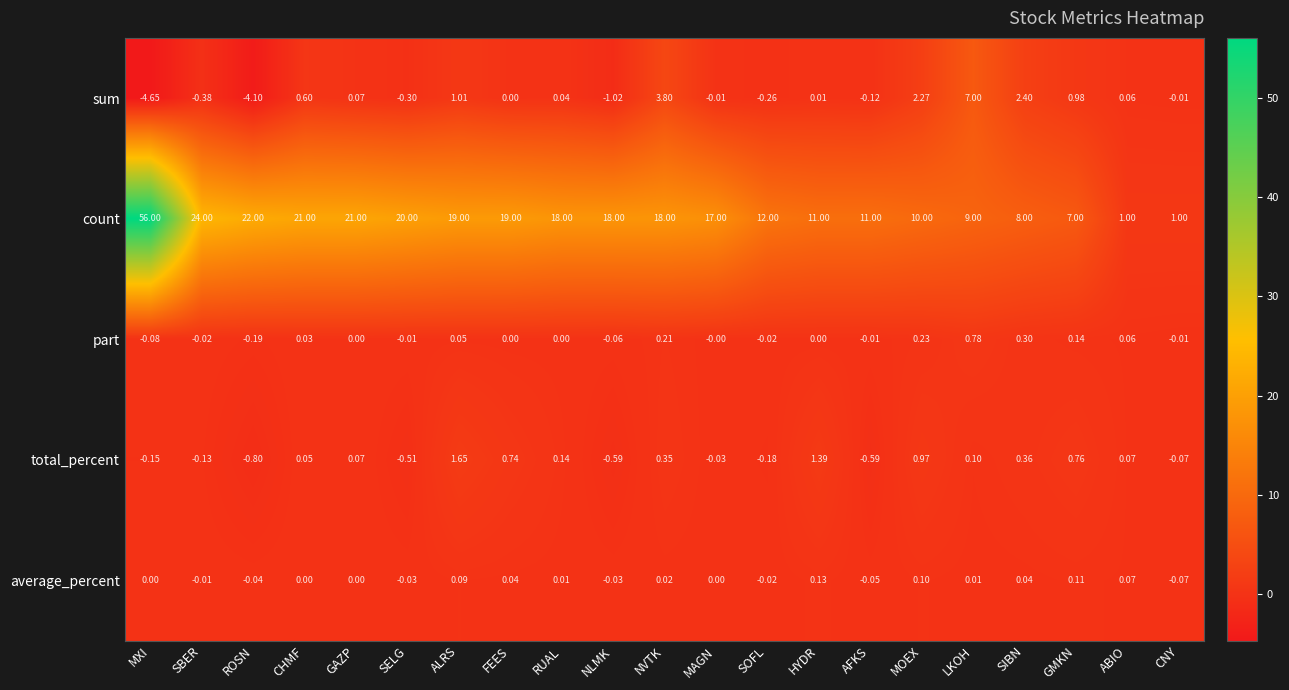

Which label corresponds to the largest value in the chart?

MXI